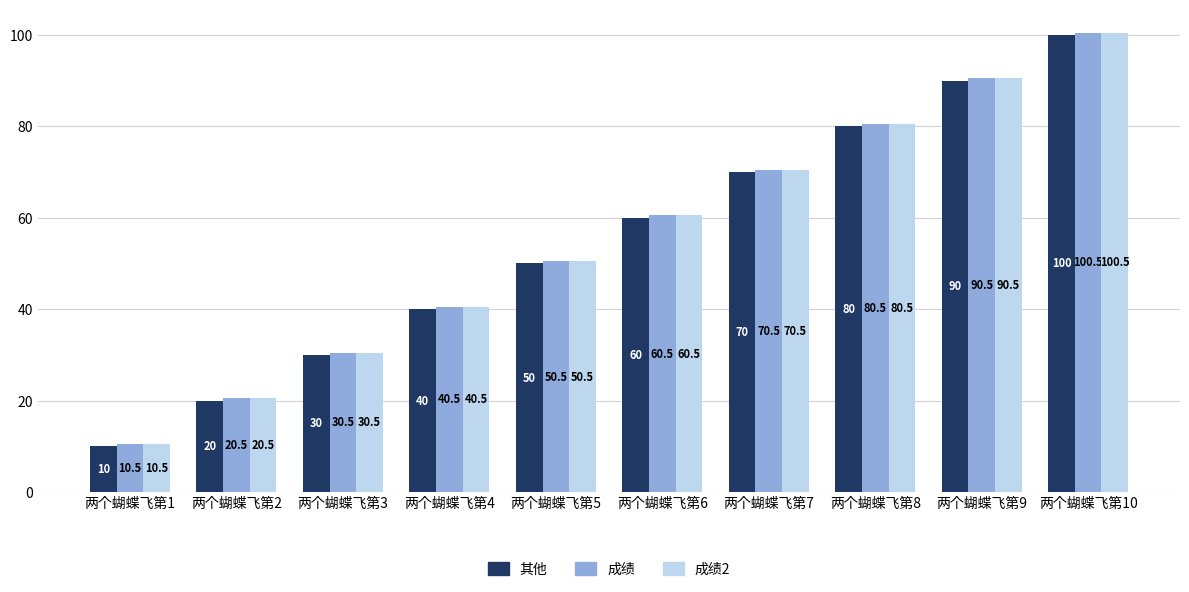

How many values in the 成绩 series are below 60?

5